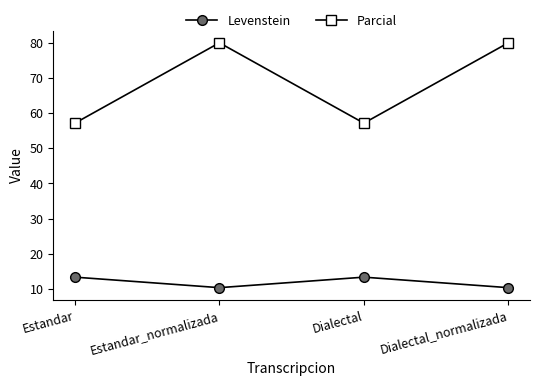

What is the total value across all series at Estandar_normalizada?

90.3